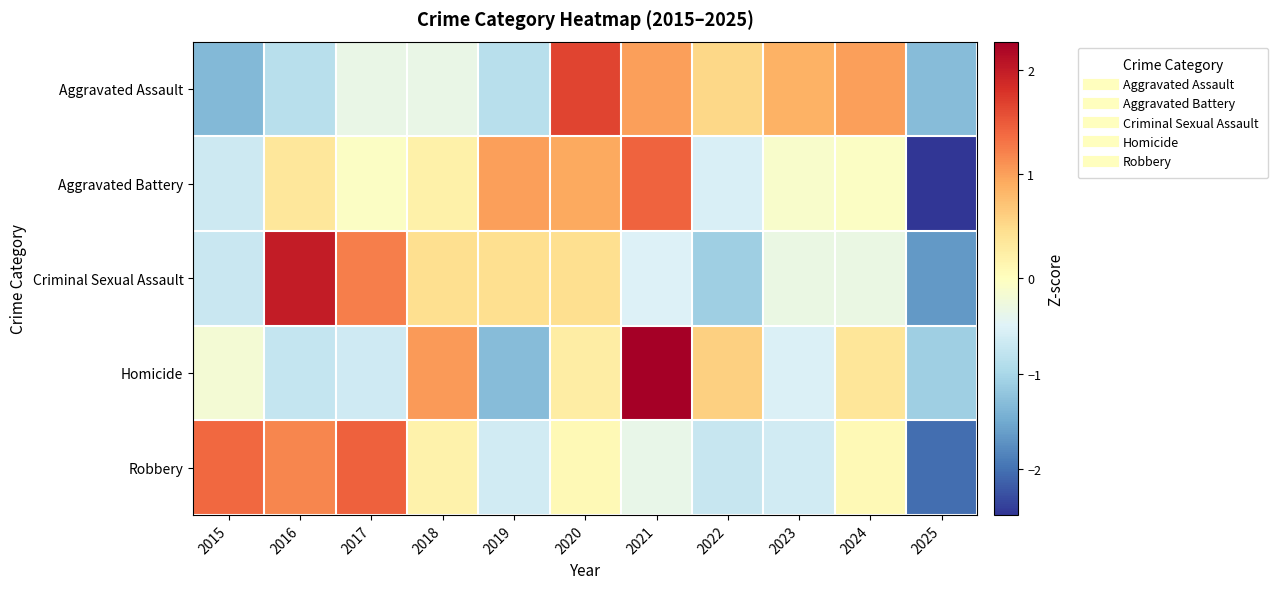

Between 2016 and 2021, which series saw the biggest shift?

Homicide